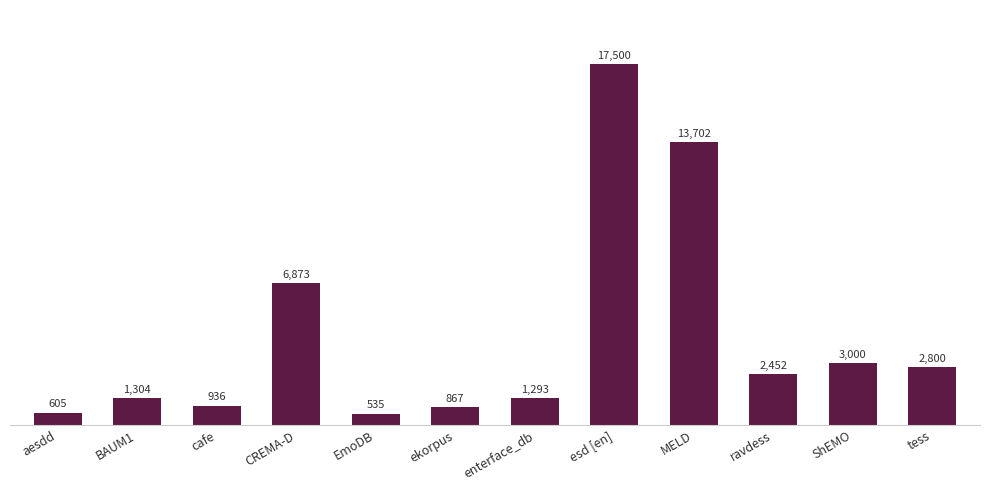

Does the chart contain stacked bars?

No